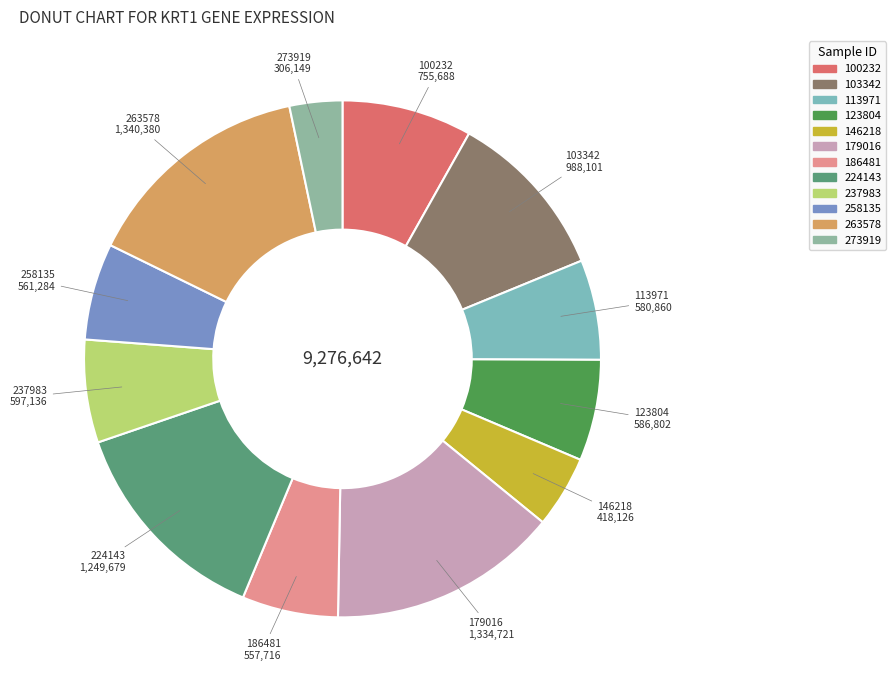

Between 146218 and 123804, which is larger?

123804